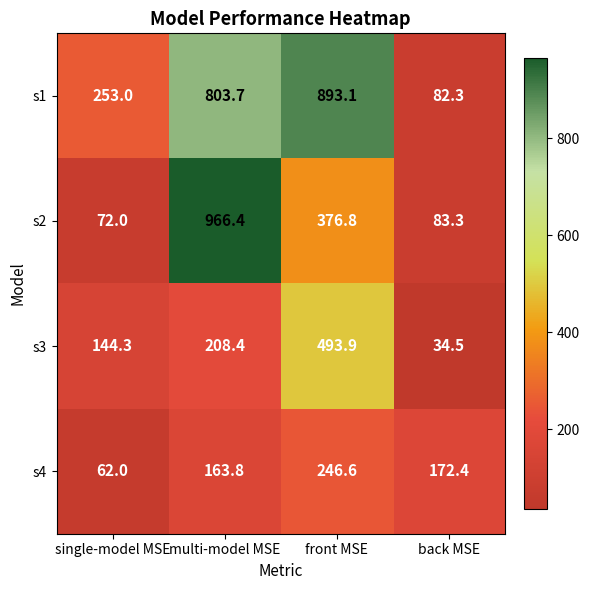

What is the difference between the highest and lowest values at multi-model MSE?

802.6